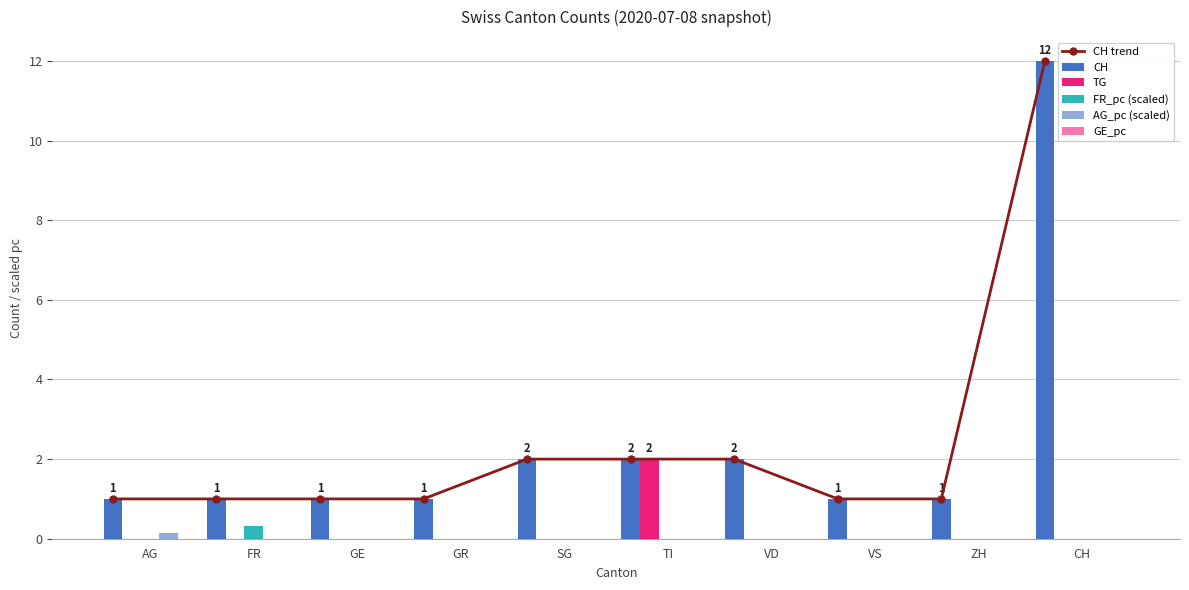

How many data points does each series have?

10